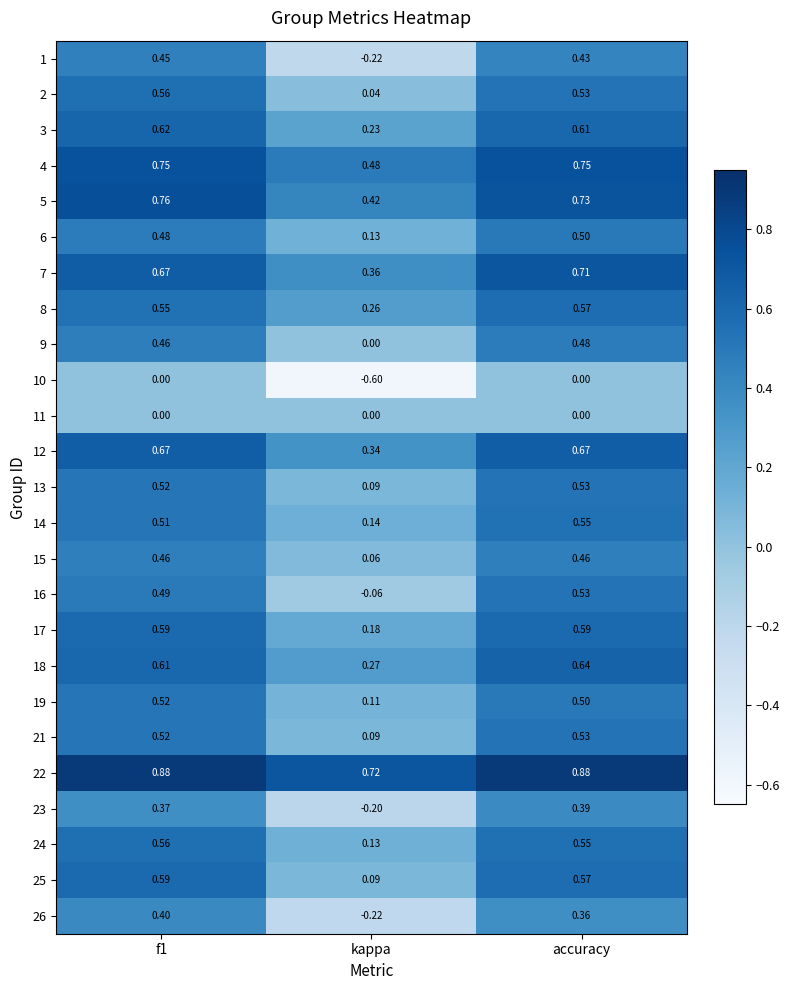

What is the total value across all series at accuracy?

13.1